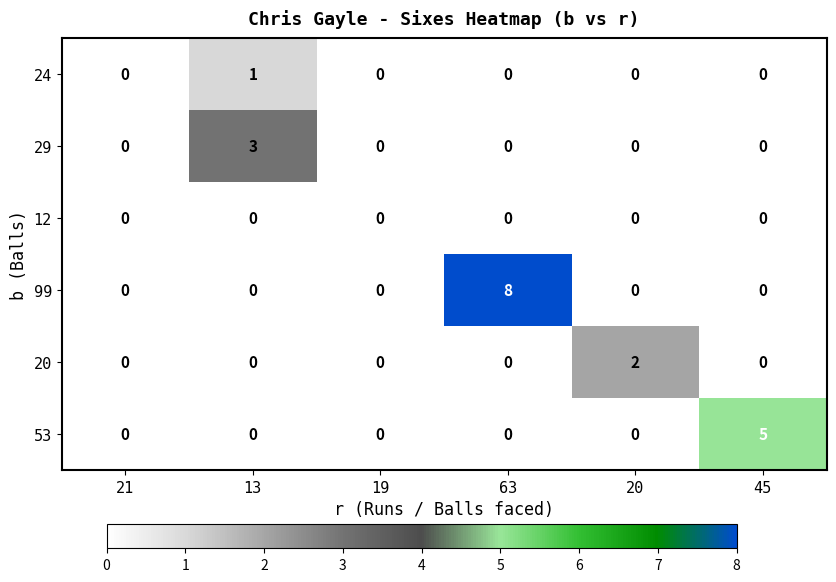

What is the difference between the highest and lowest values at 13?

3